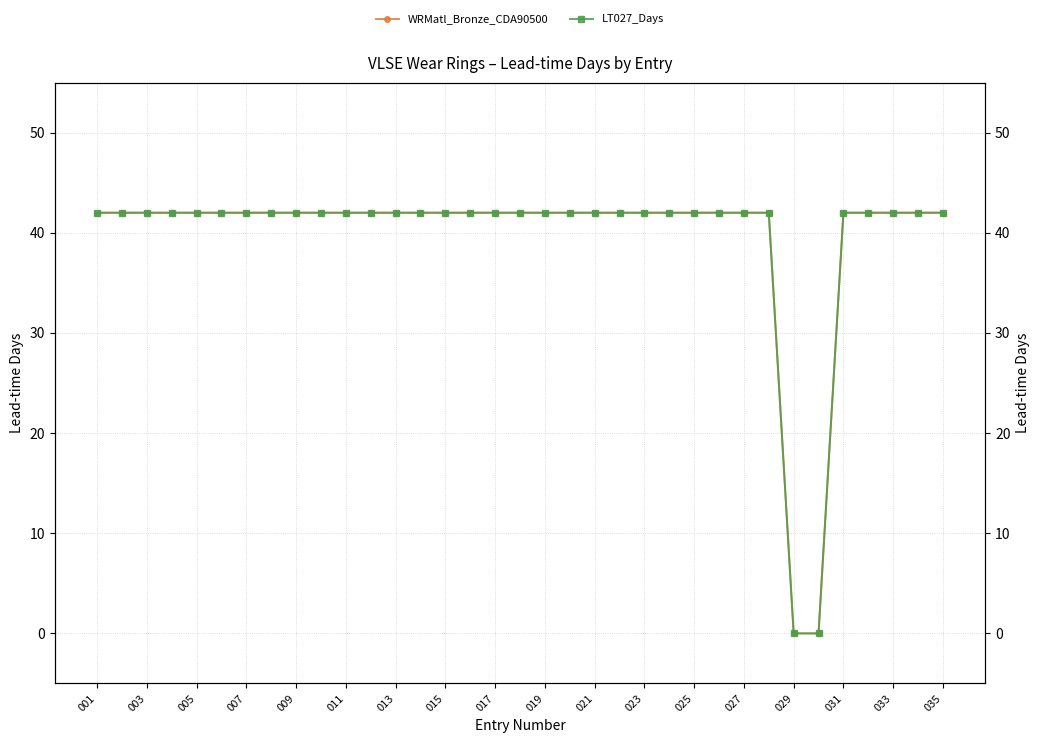

What are all the series names shown in the legend?

WRMatl_Bronze_CDA90500, LT027_Days